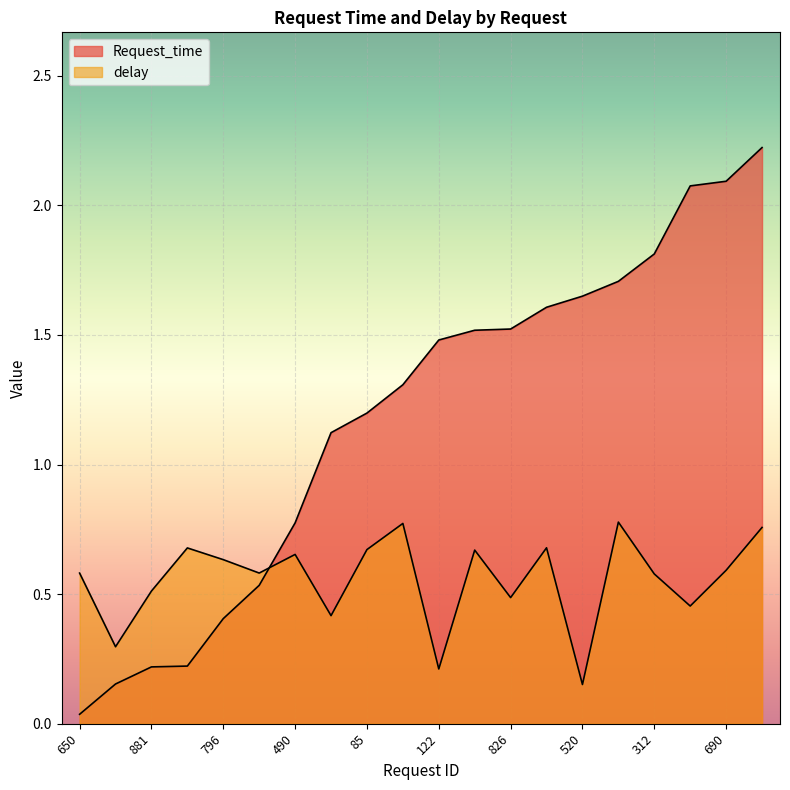

Which series has the widest spread of values?

Request_time